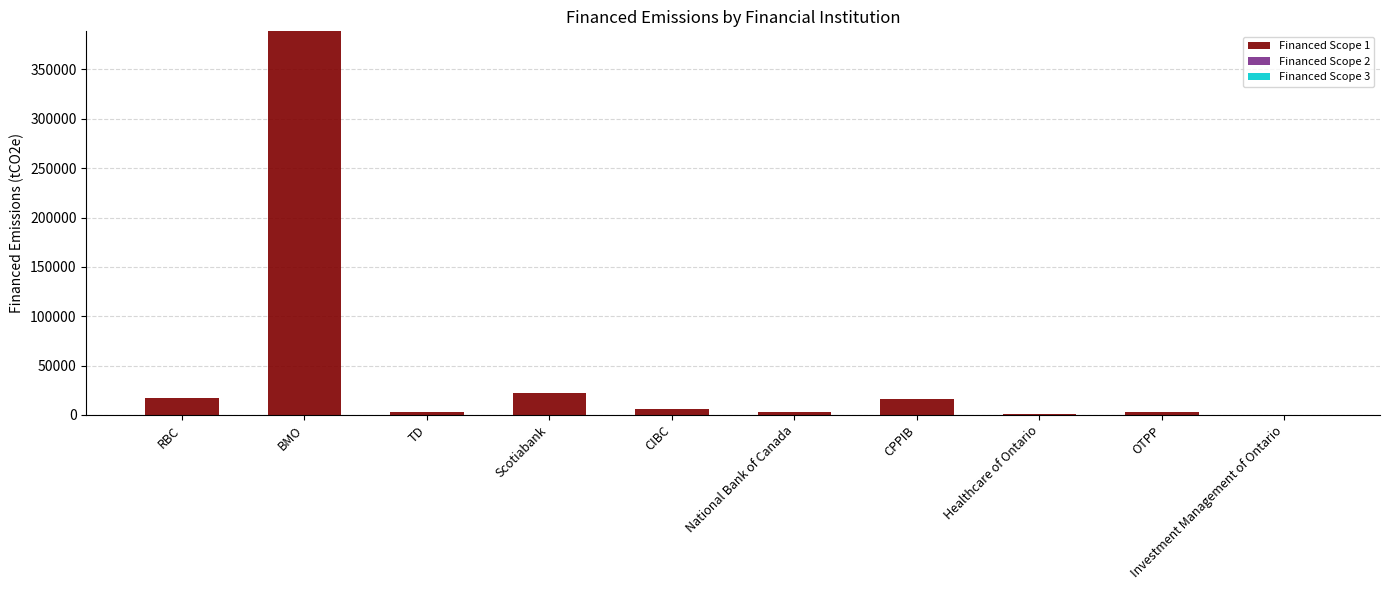

Approximately how many times larger is the value at Scotiabank compared to RBC?

1.3